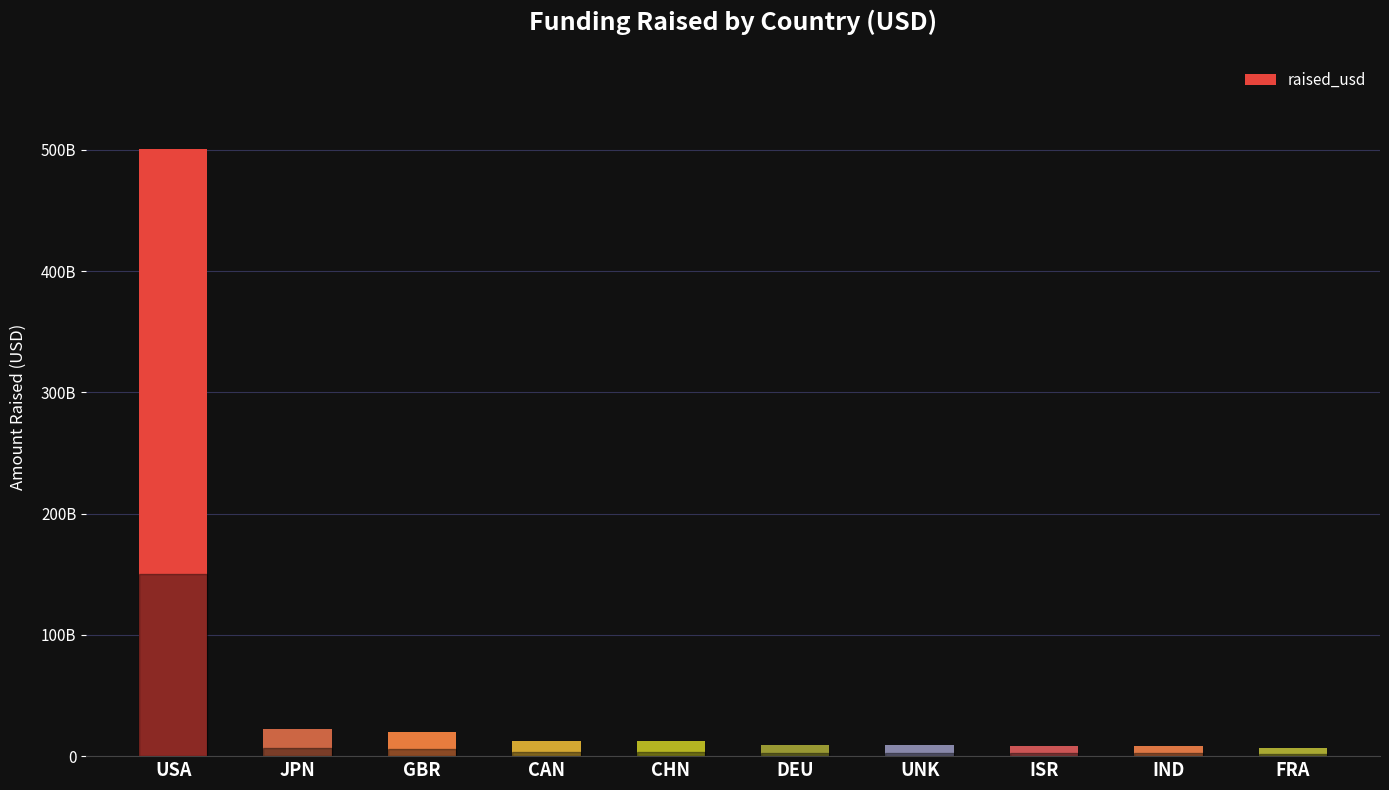

The value at GBR is 5699995284. True or false?

False